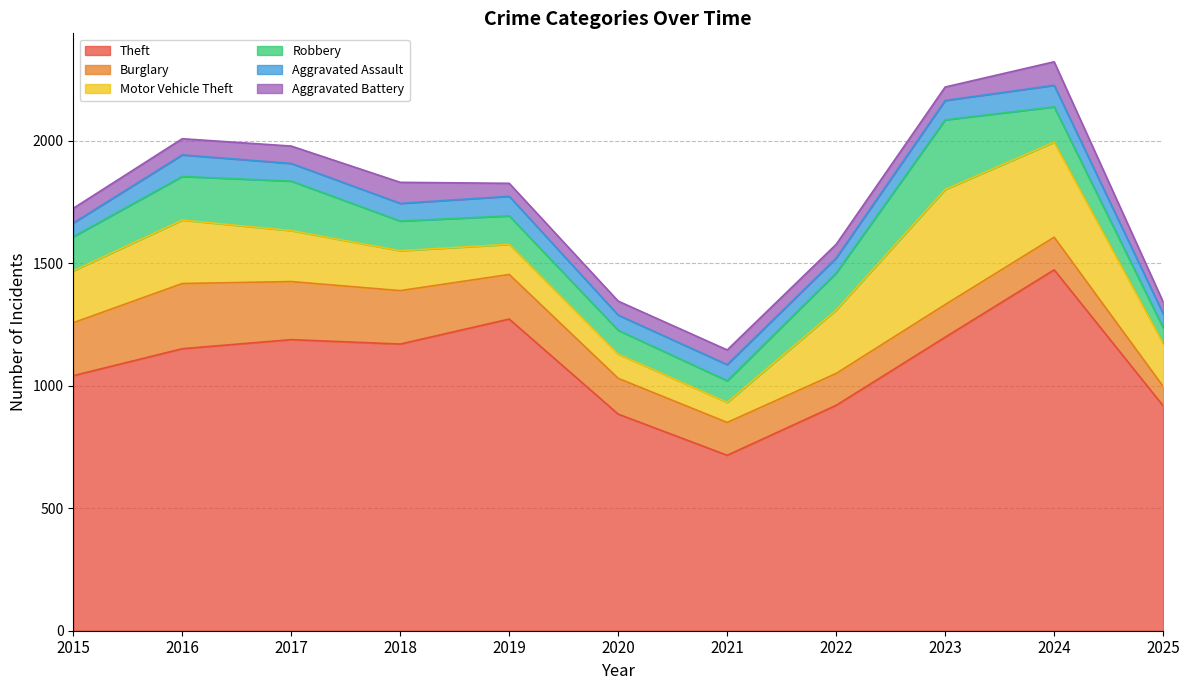

What is the average value of the Robbery series?

144